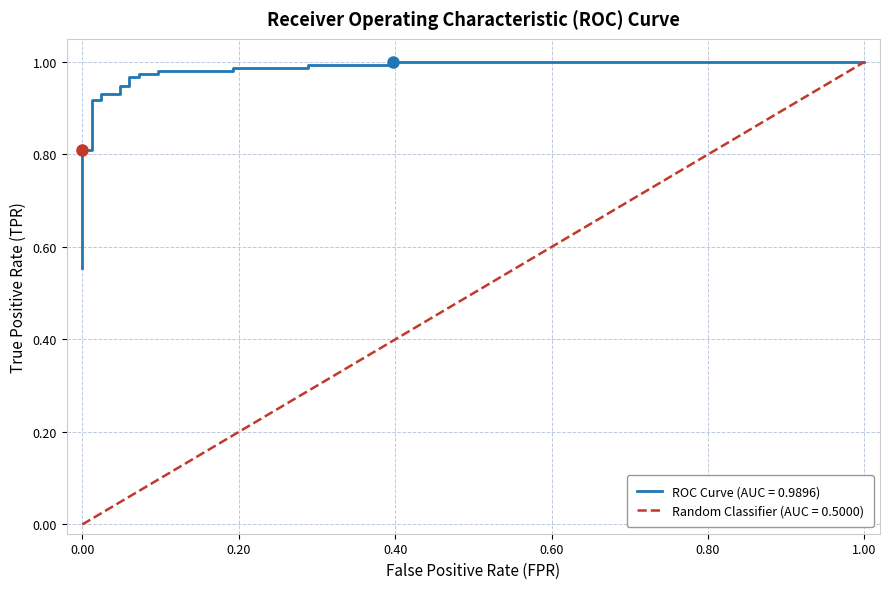

What is the label of the 7th point from the left?

1.00